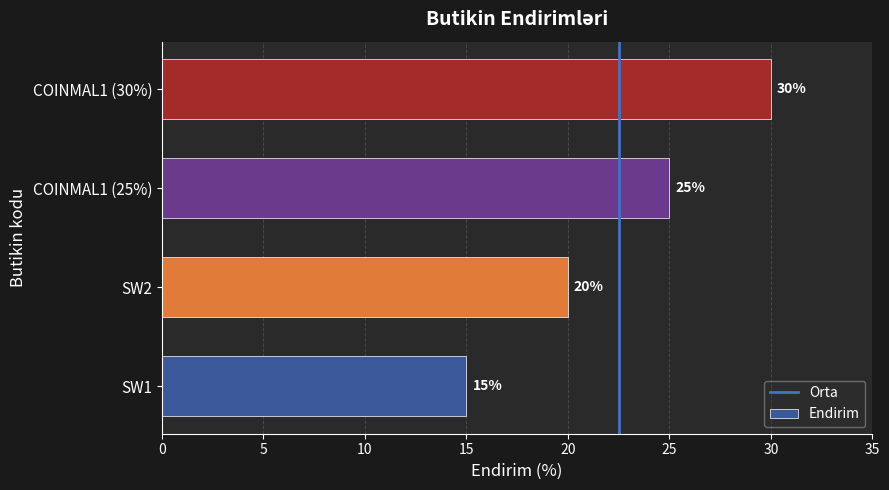

How many categories are shown in the chart?

4